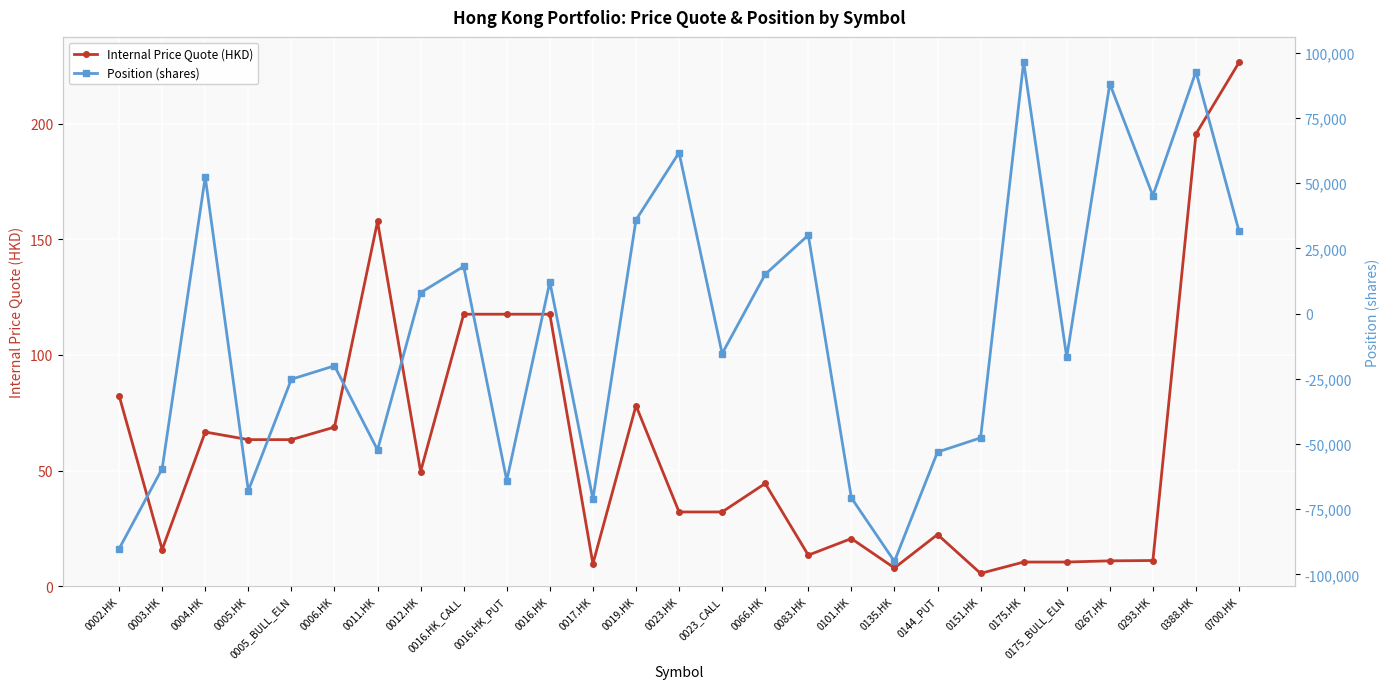

The Internal Price Quote (HKD) series shows 20.6 at 0101.HK. True or false?

True